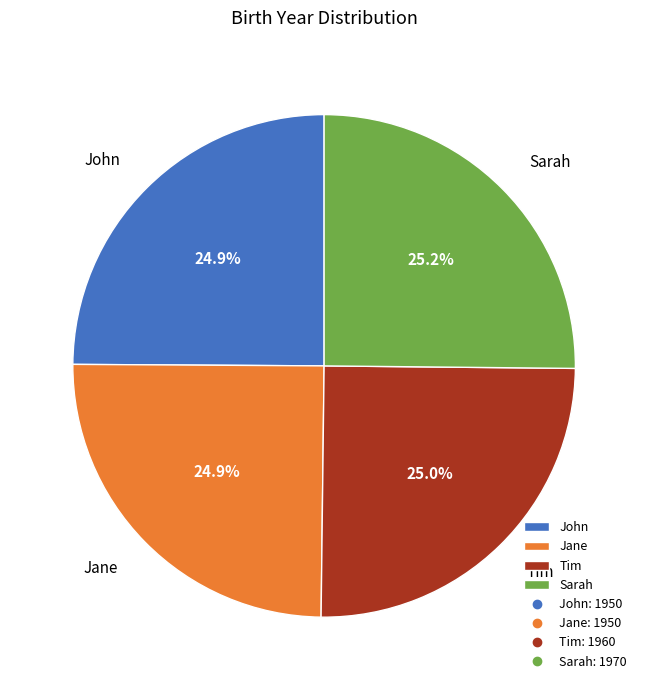

The Sarah slice represents 25% of the pie. True or false?

True